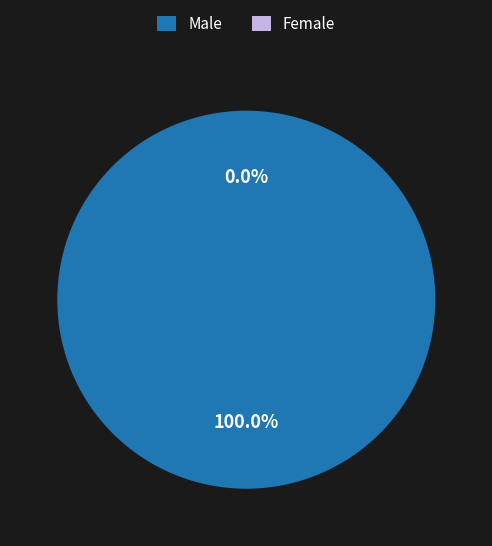

To the nearest percent, what is the difference between the Female and Male slice percentages?

100%